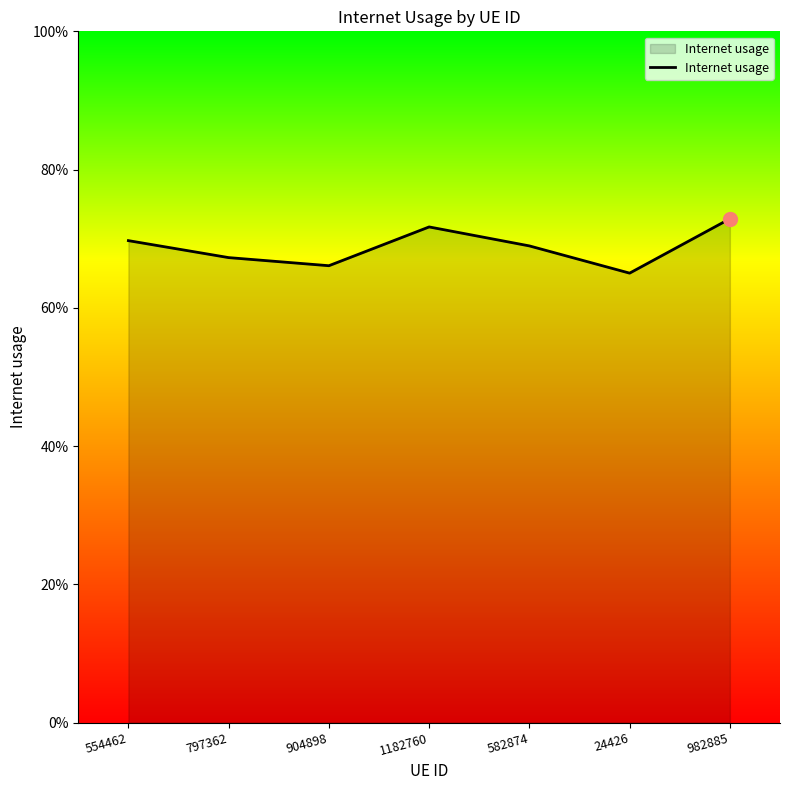

What is the change in value from 904898 to 1182760?

+0.1